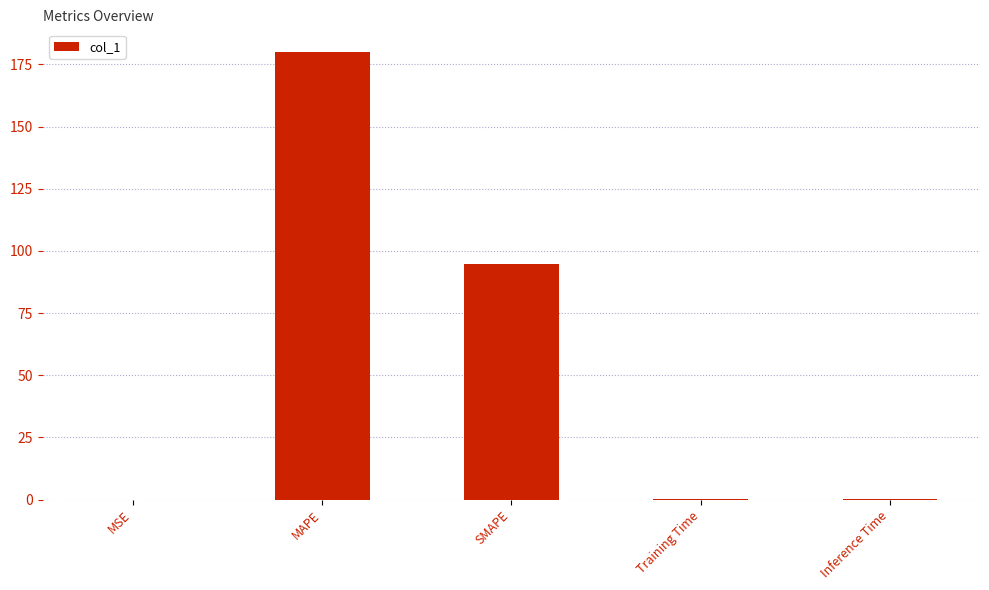

Is it true that the value at SMAPE is 49.5?

False